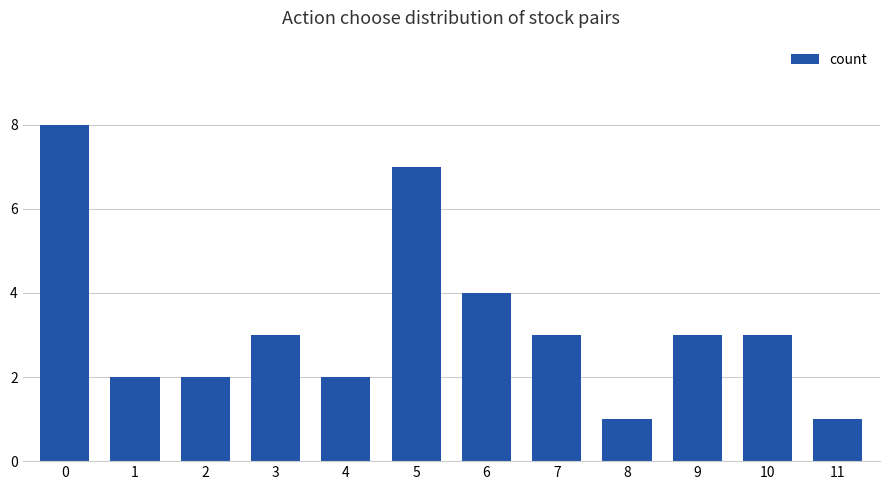

Reading left to right, extract all data points from this chart.

8	2	2	3	2	7	4	3	1	3	3	1